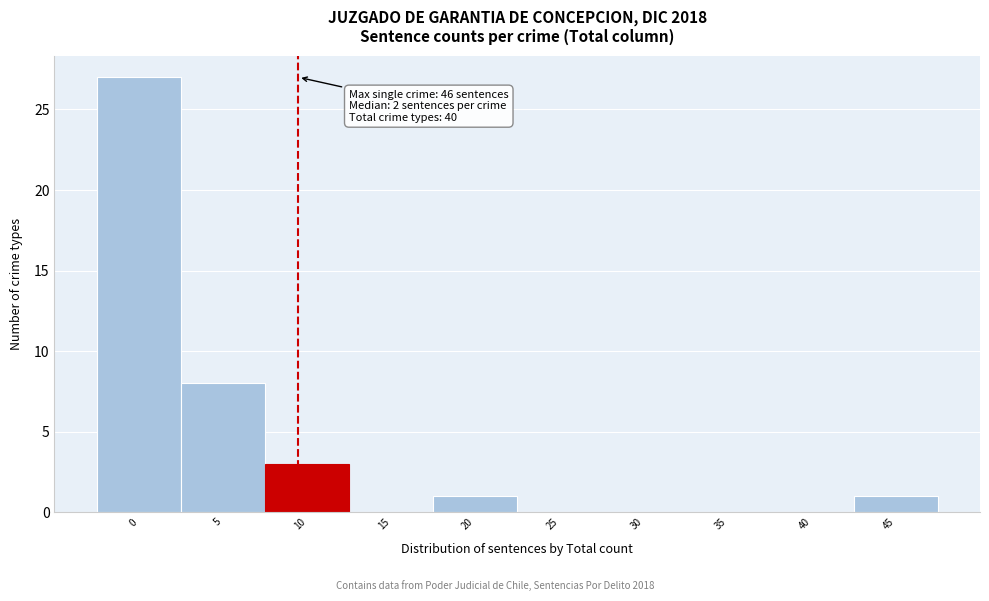

Reading left to right, what are all the values shown in this chart?

0=27	5=8	10=3	15=0	20=1	25=0	30=0	35=0	40=0	45=1